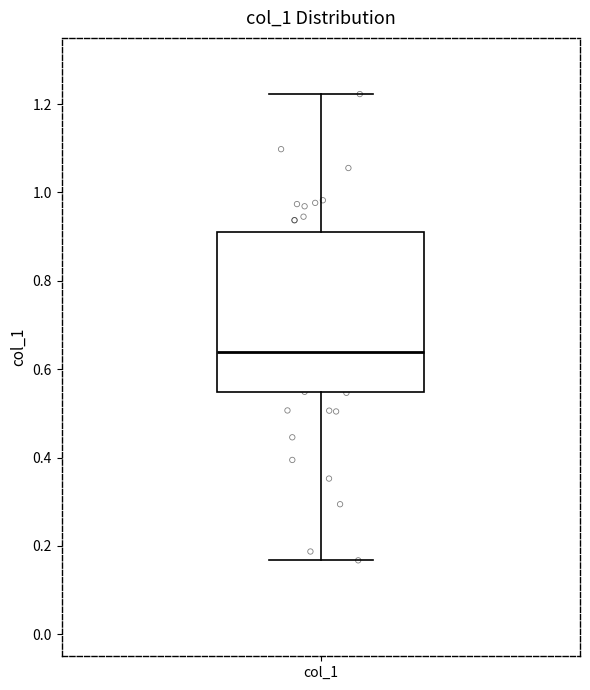

Where does the upper whisker of the box for col_1 end on the y-axis? The values are not printed on the chart, so give them approximately, as read against the axis.

1.22